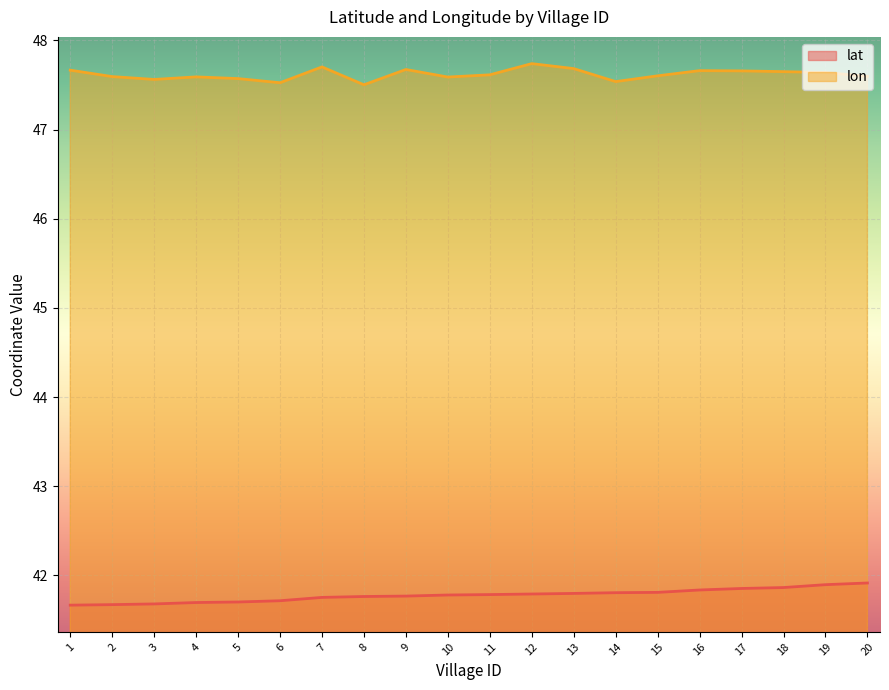

Rank the categories by lon value from lowest to highest.

8, 6, 14, 3, 5, 10, 4, 2, 20, 15, 11, 19, 18, 17, 16, 1, 9, 13, 7, 12